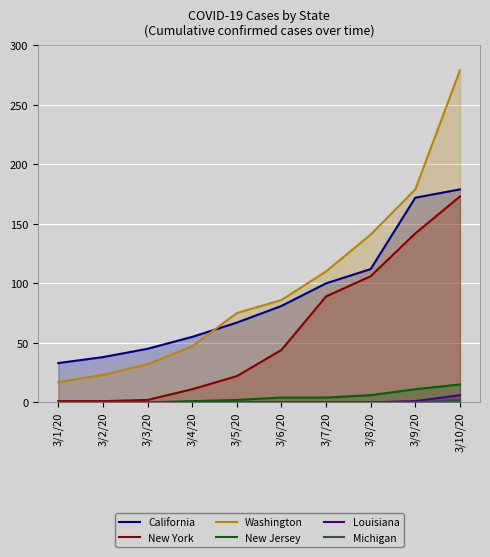

Which label corresponds to the largest value in the chart?

3/10/20